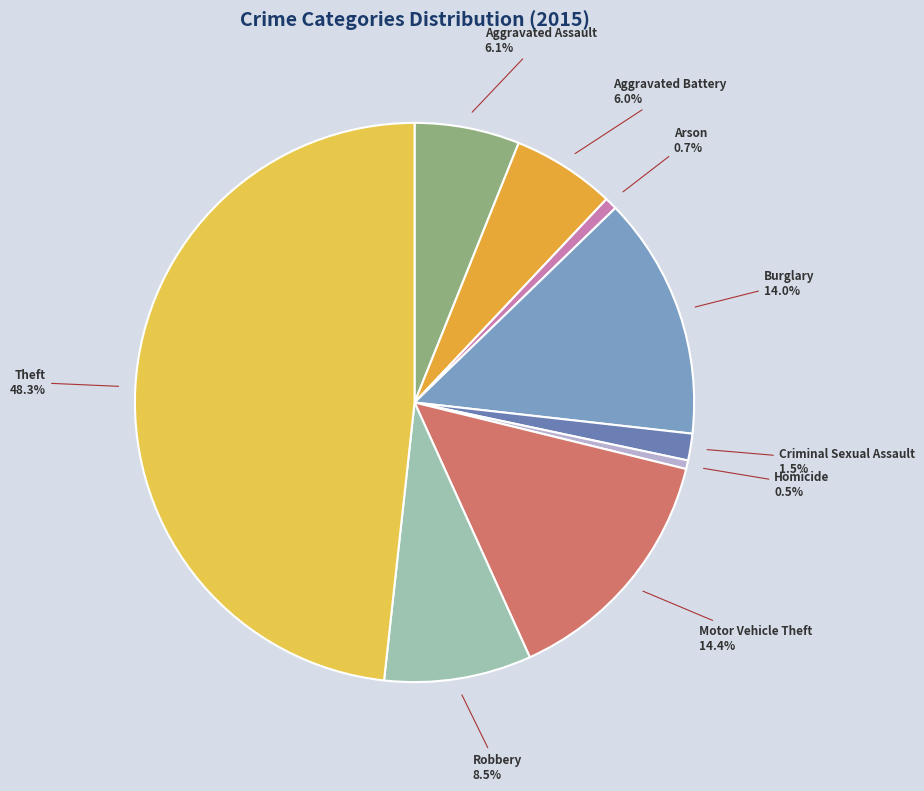

Between Criminal Sexual Assault and Theft, which is larger?

Theft